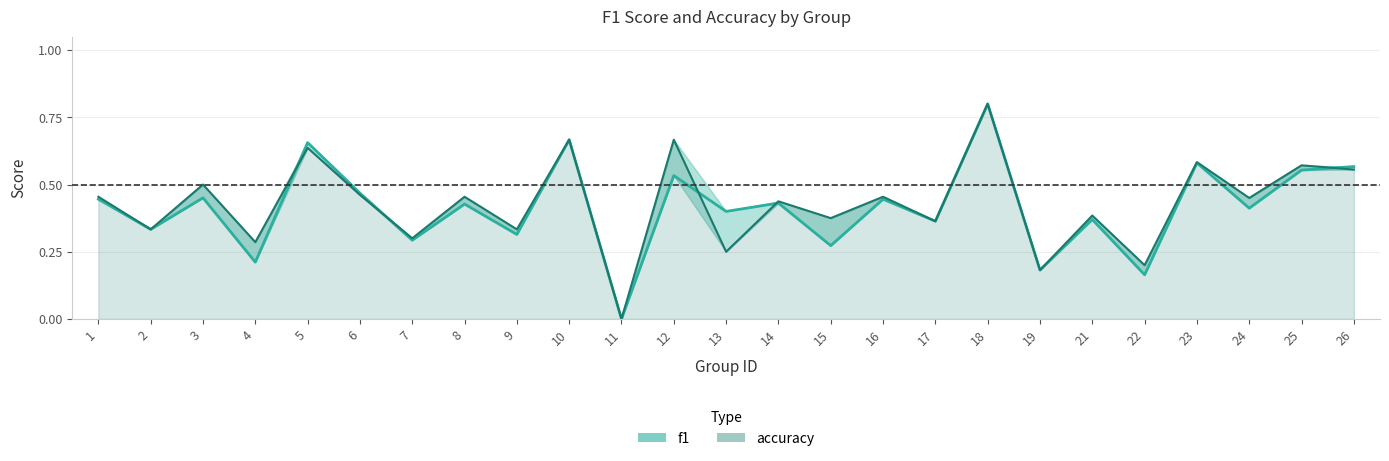

At which label does accuracy reach its minimum?

11